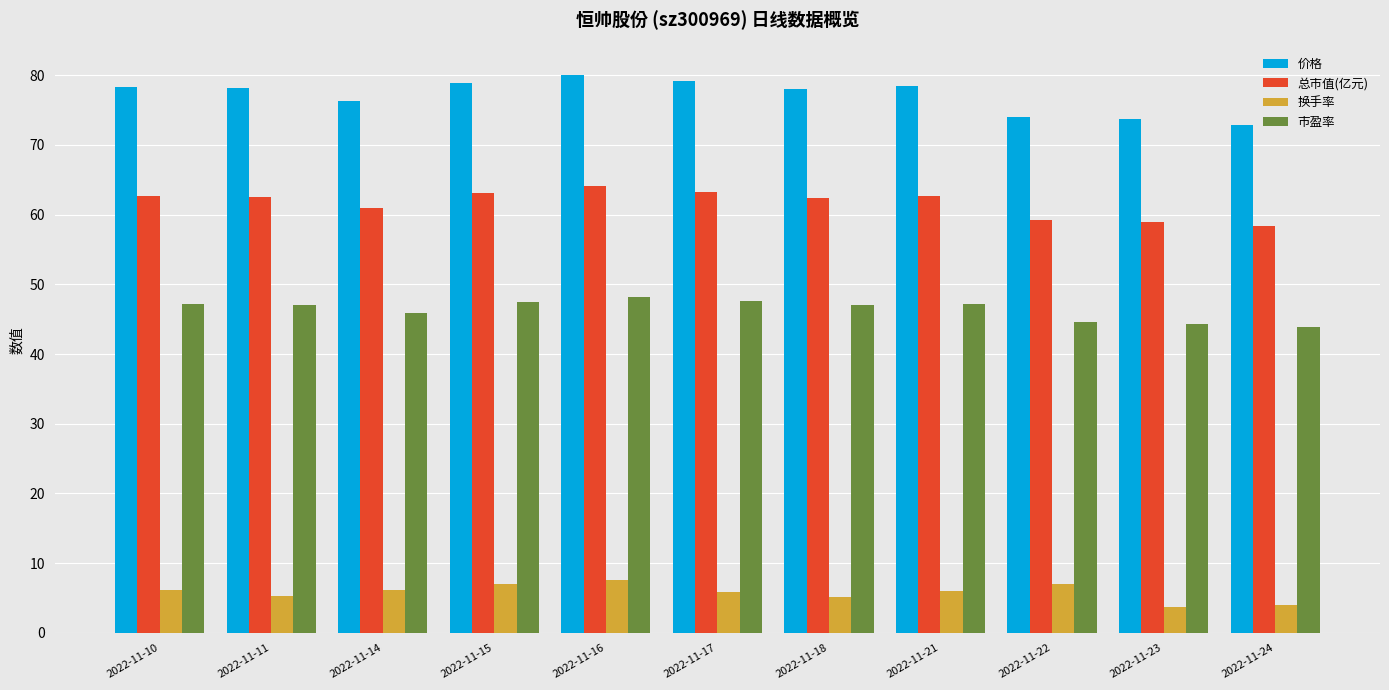

At how many categories does at least one series exceed 53?

11